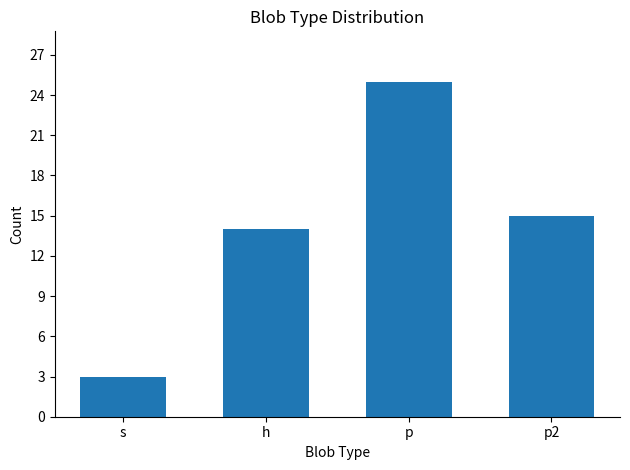

Reading left to right, extract all data points from this chart.

s=3	h=14	p=25	p2=15